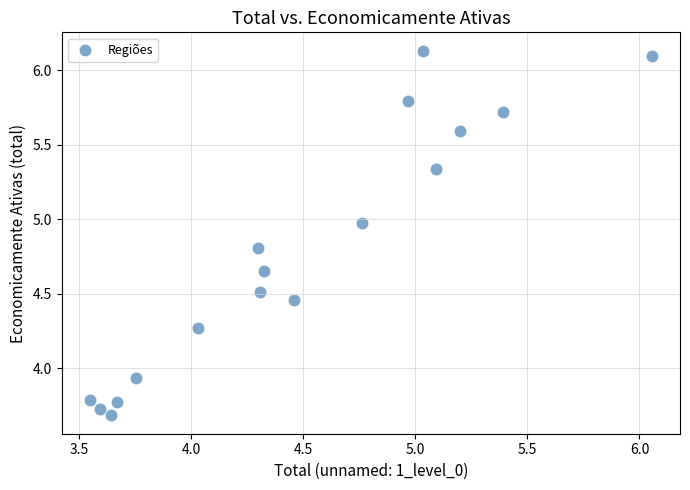

What is the range of Y values (max minus min)?

2.4